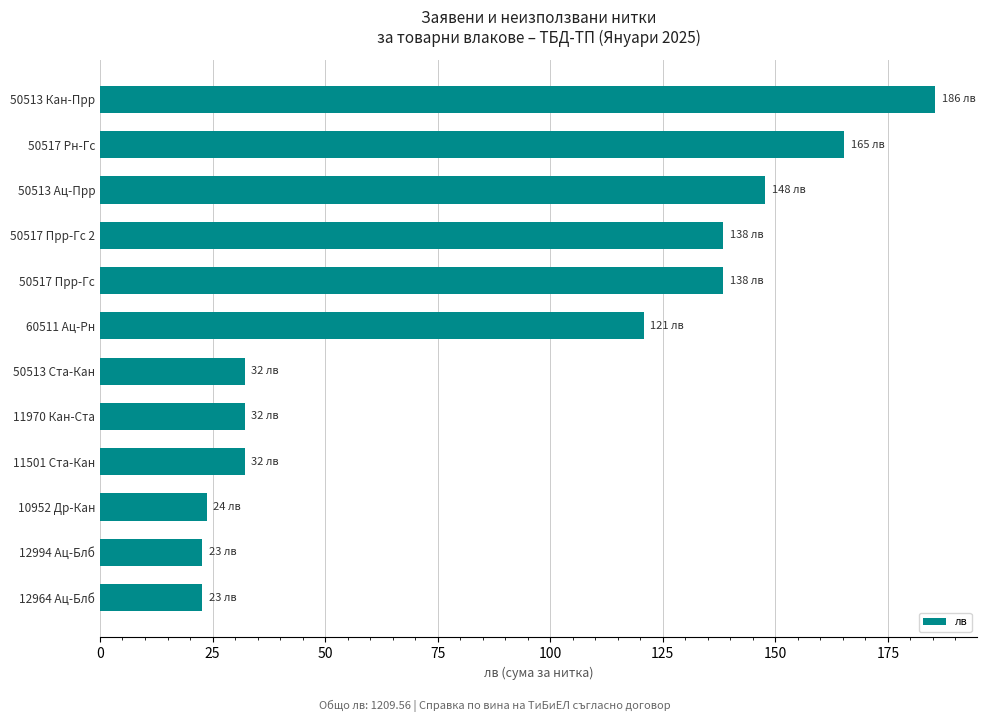

What is the maximum value shown in the chart?

185.5